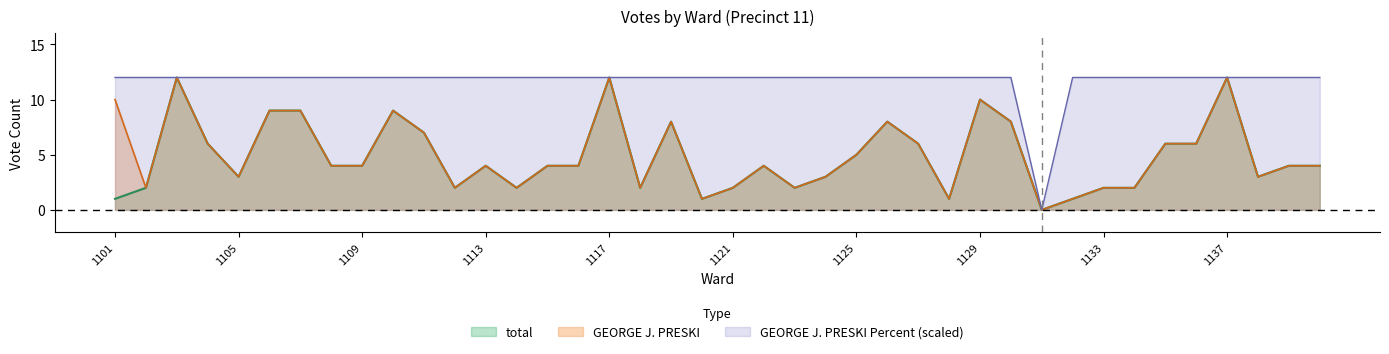

Does the chart have visible grid lines?

No